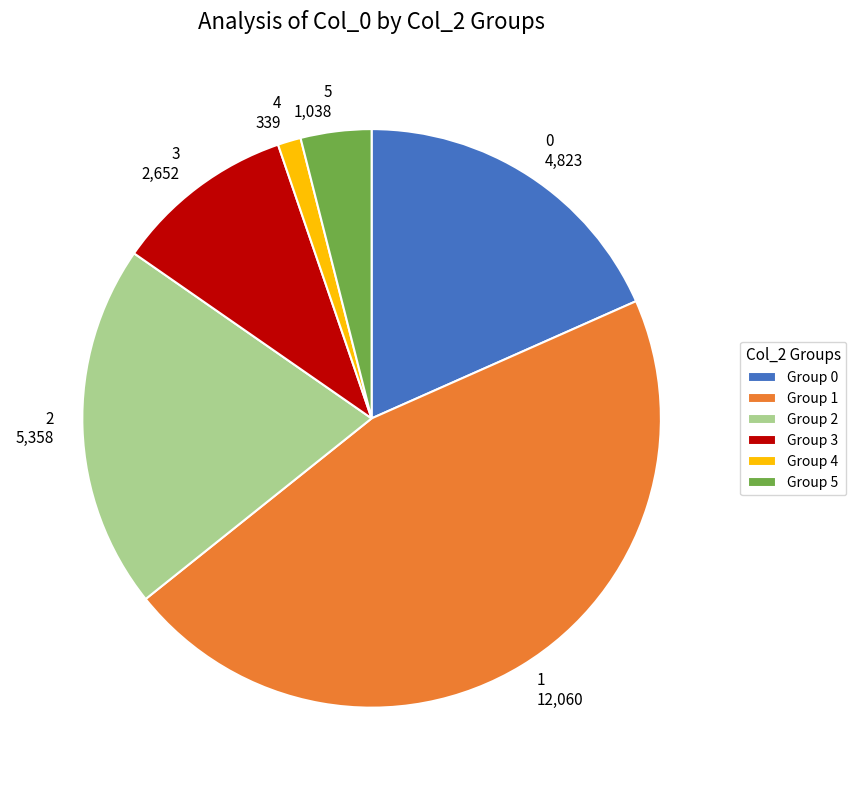

Is there any slice that represents more than half of the pie?

No